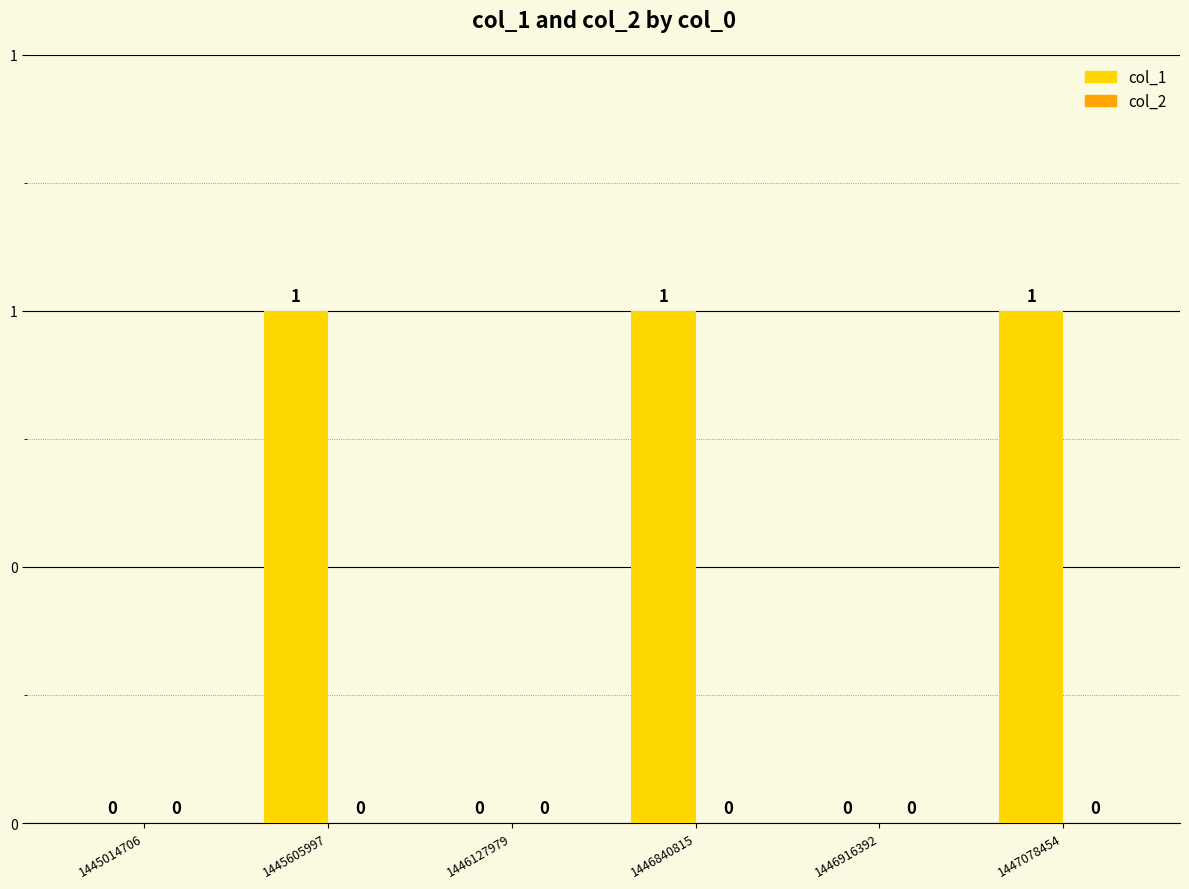

Are the bars horizontal?

No